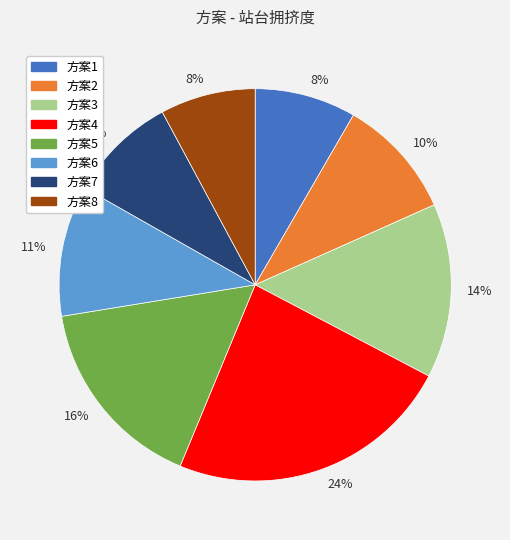

Is there any slice that represents more than half of the pie?

No